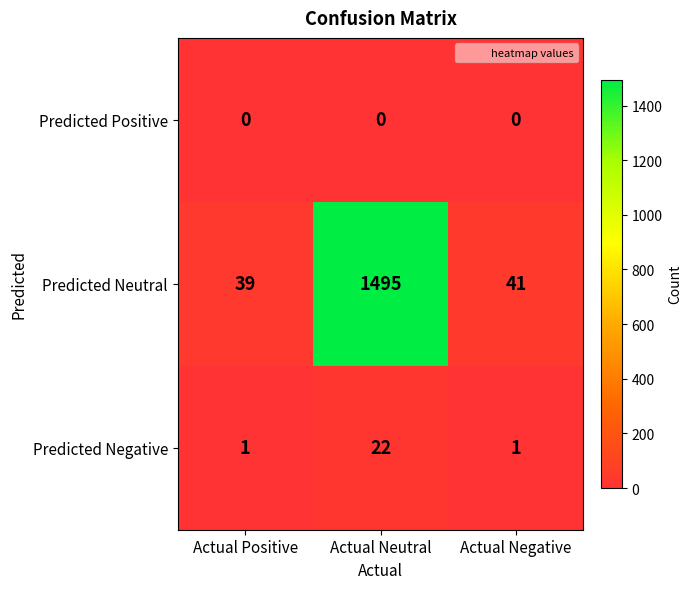

At which category is the sum across all series the highest?

Actual Neutral